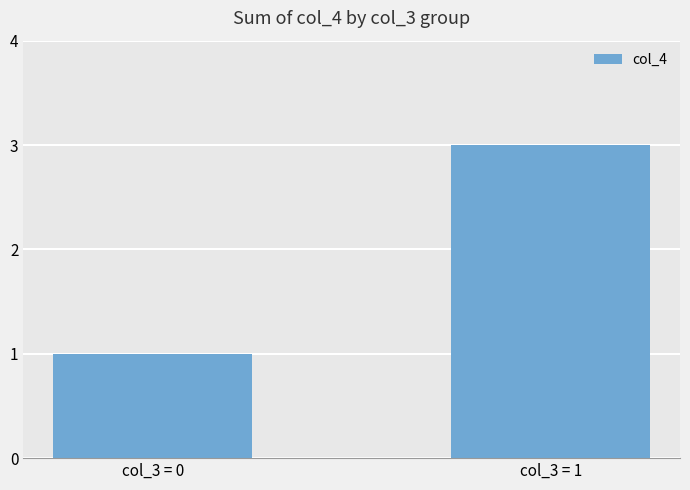

What is the ratio of the value at col_3 = 1 to the value at col_3 = 0?

3.0